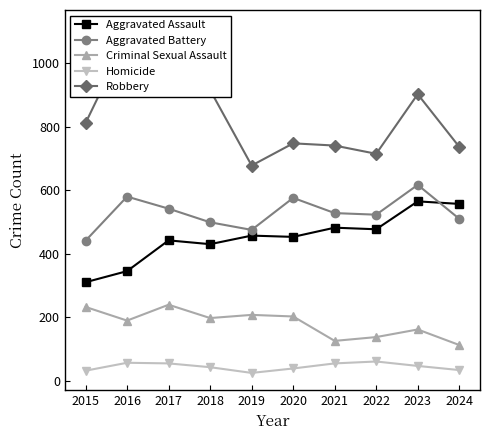

Which series ends up on top after the final intersection of Aggravated Assault and Aggravated Battery?

Aggravated Assault